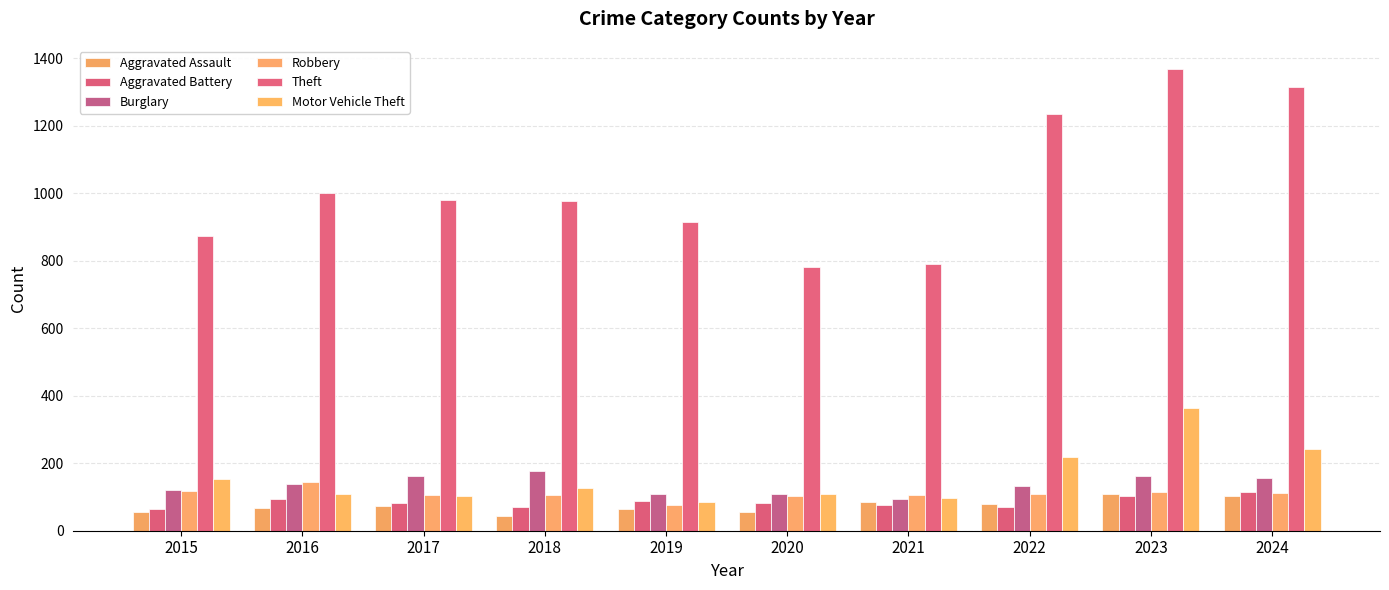

The value of Aggravated Assault at 2020 is 56. True or false?

True